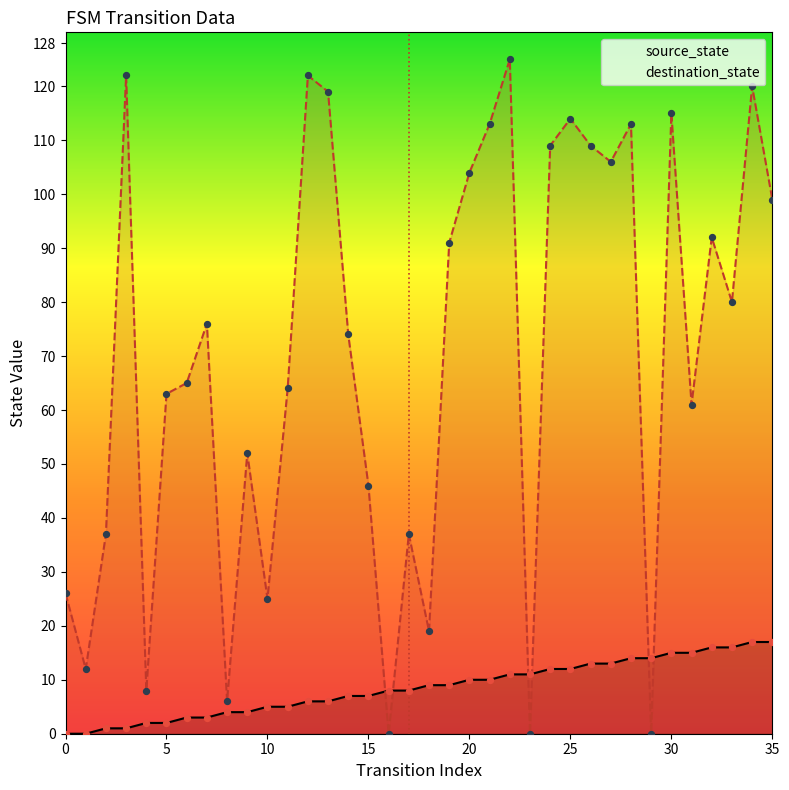

At how many categories does at least one series exceed 46?

24